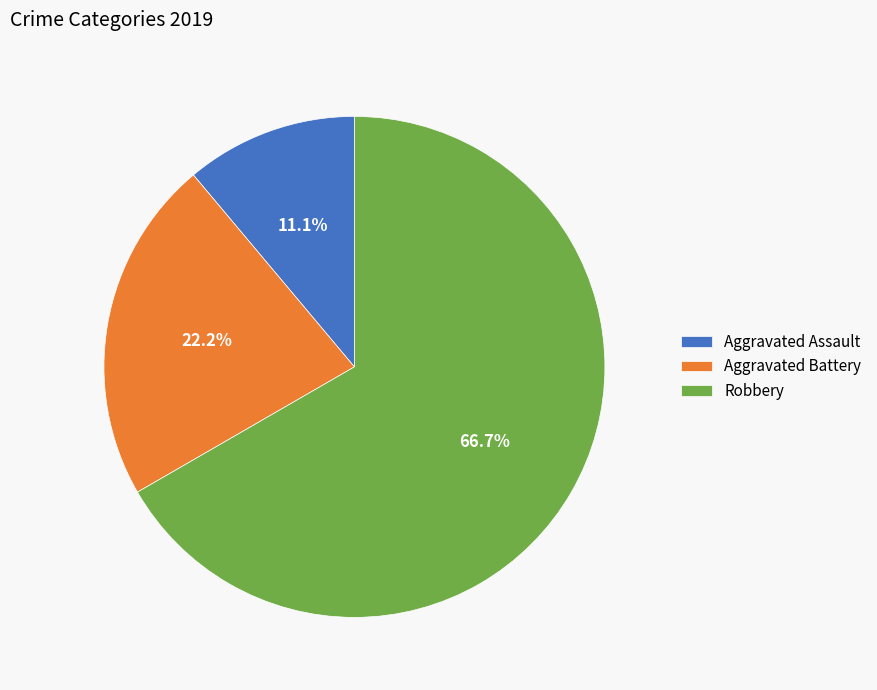

What is the smallest slice in the pie chart?

Aggravated Assault